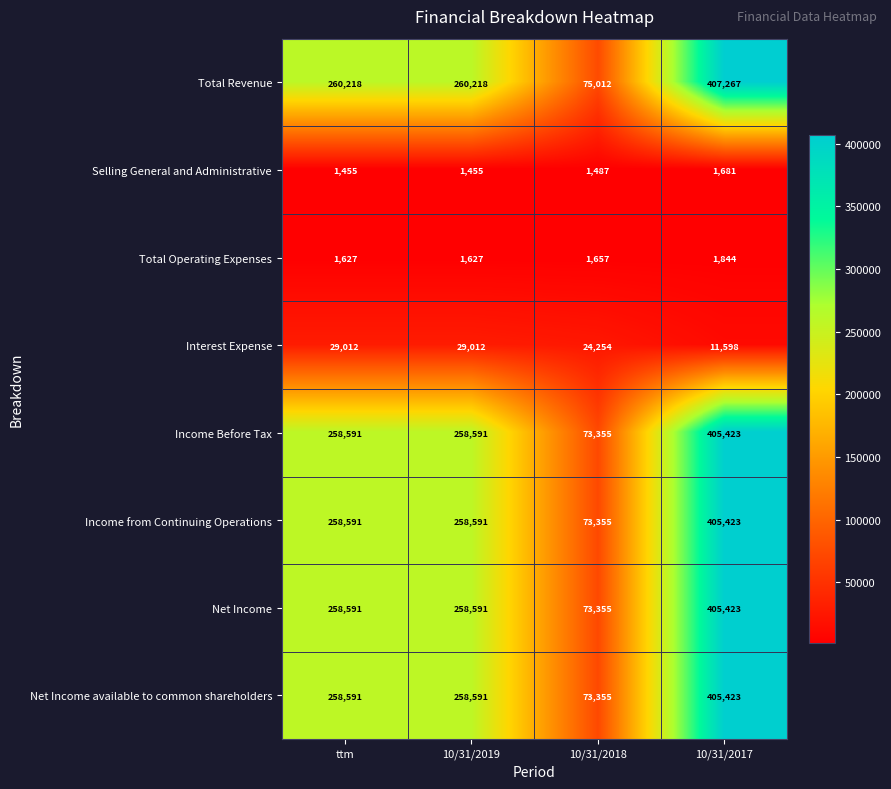

Which category has the highest value in the Net Income available to common shareholders series?

10/31/2017